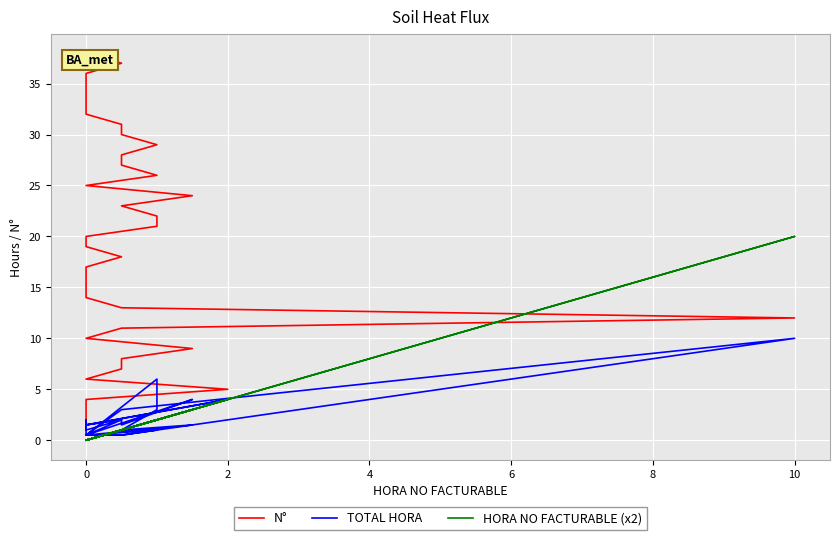

Is it true that HORA NO FACTURABLE (x2) equals 0.0 at 0?

True